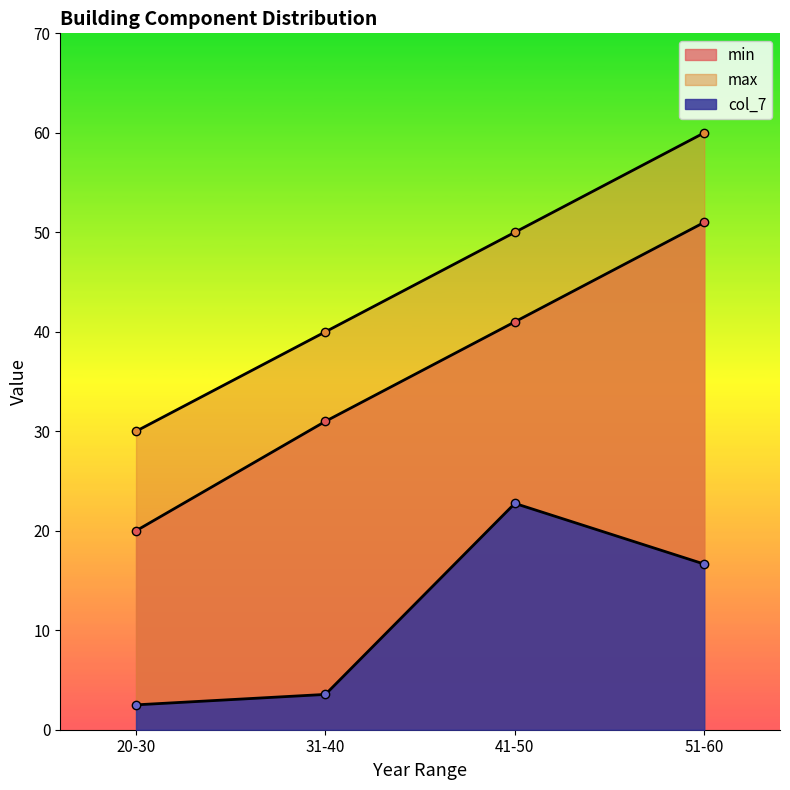

At which category does the chart reach its minimum across all series?

20-30